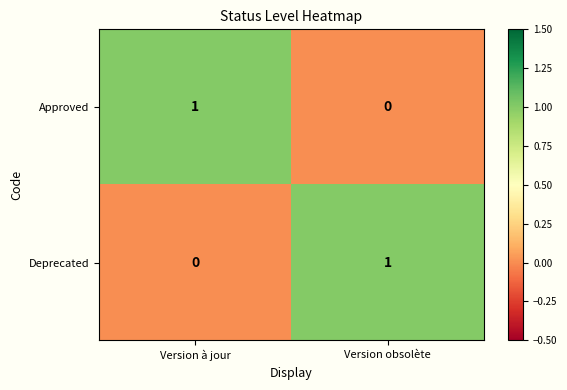

Rank the categories by Approved value from lowest to highest.

Version obsolète, Version à jour